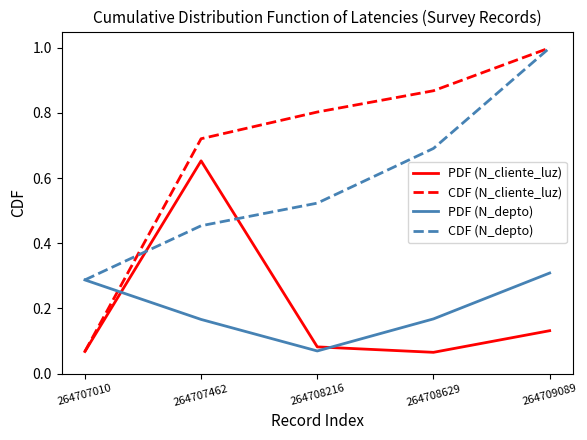

What is the maximum value for CDF (N_cliente_luz)?

1.0